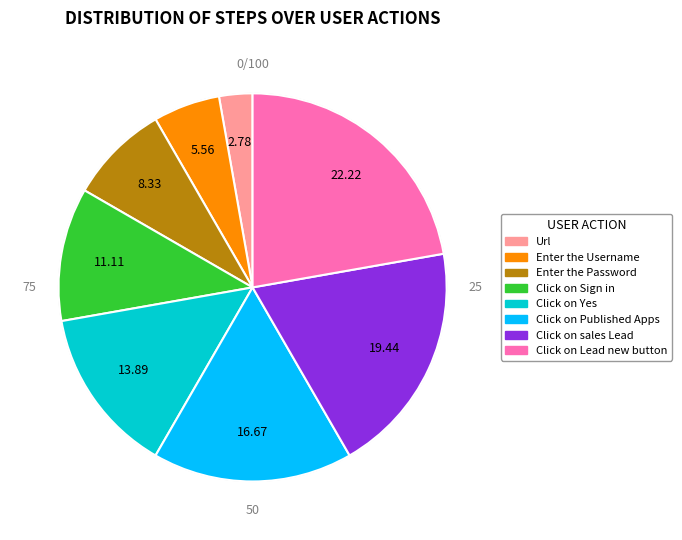

What is the ratio of the value at Click on Sign in to the value at Click on sales Lead?

0.6